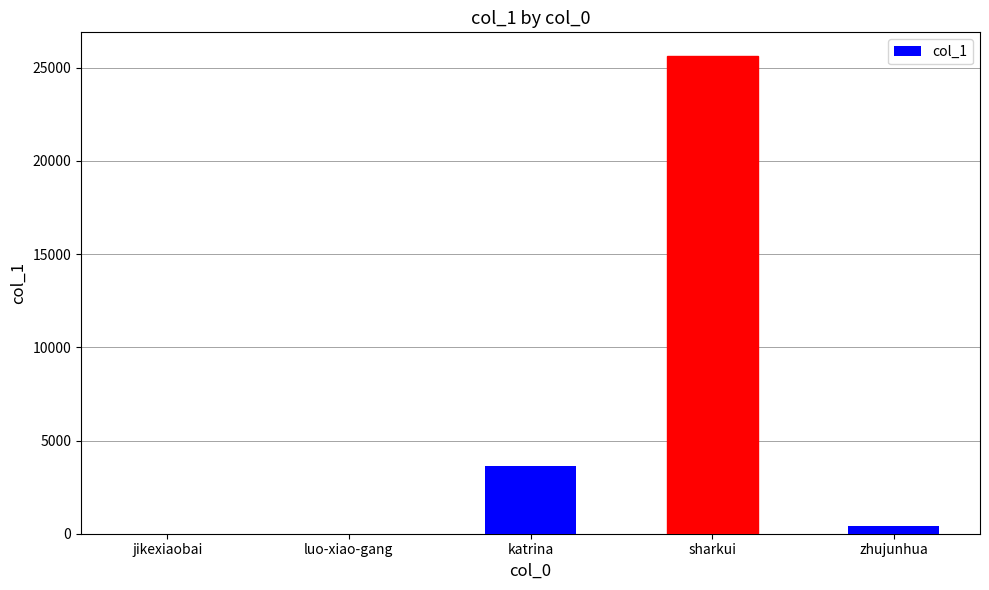

At which label is the value closest to 12809?

katrina